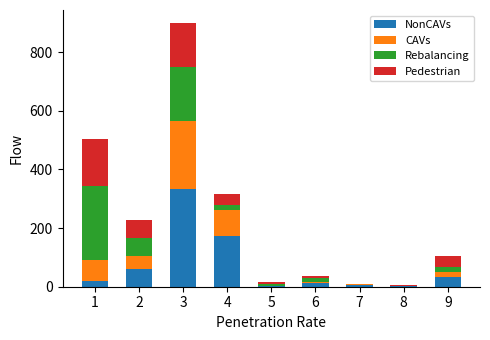

At which category is the sum across all series the highest?

3